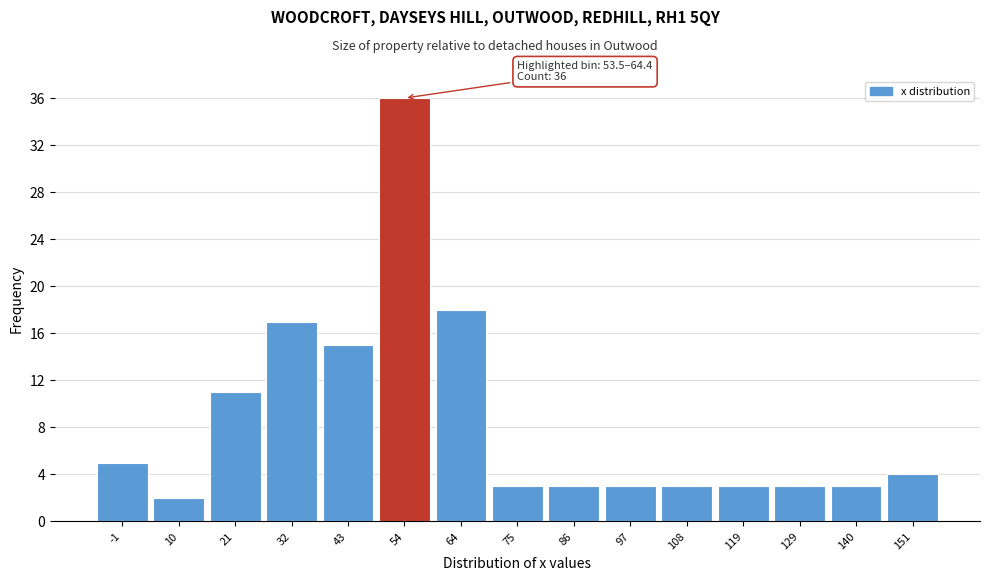

Reading right to left, transcribe all the data shown in this chart.

4	3	3	3	3	3	3	3	18	36	15	17	11	2	5